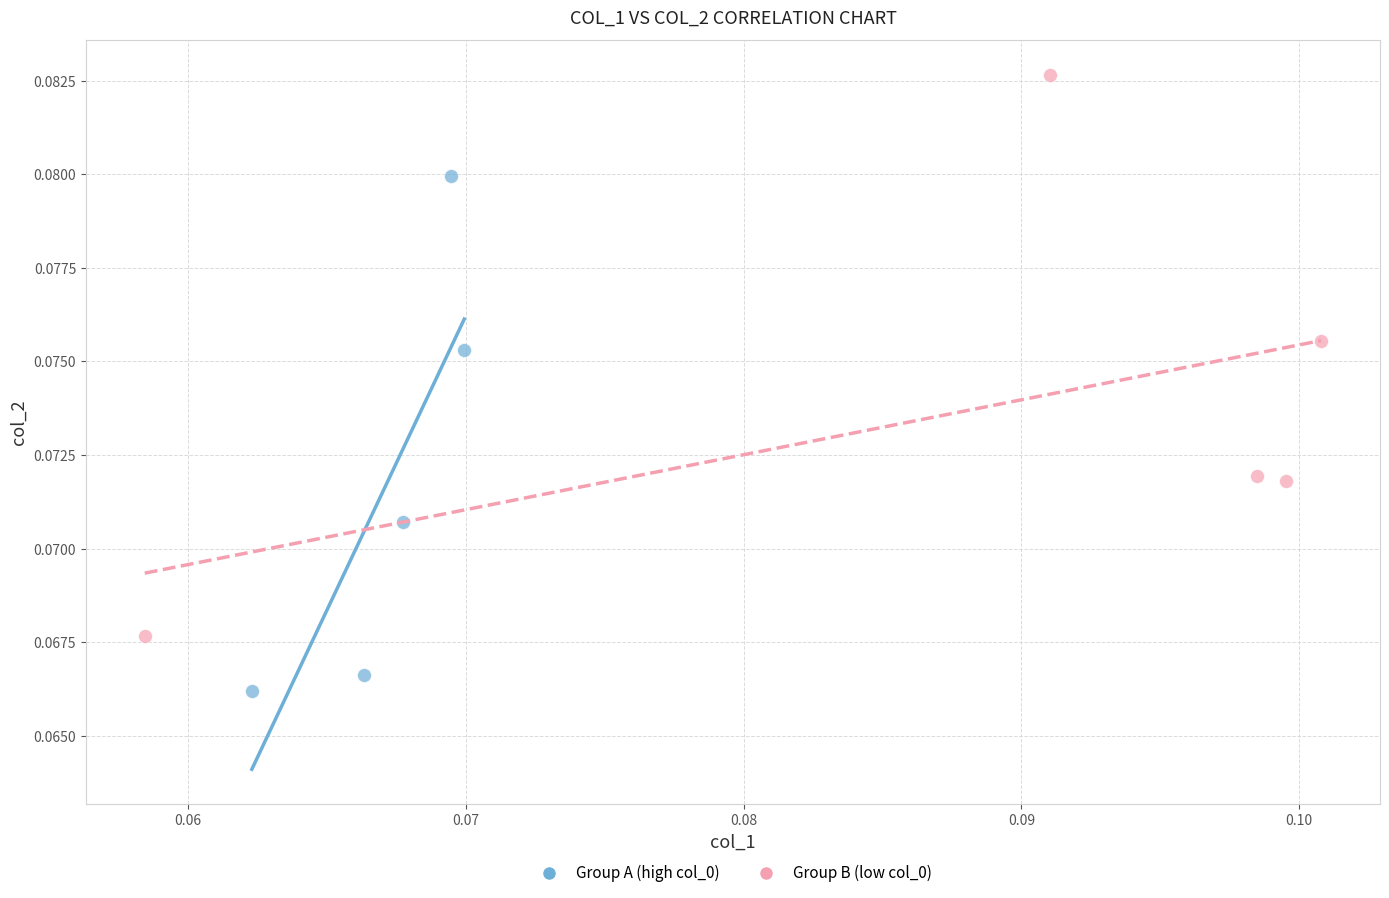

What are all the series names shown in the legend?

Group A (high col_0), Group B (low col_0)